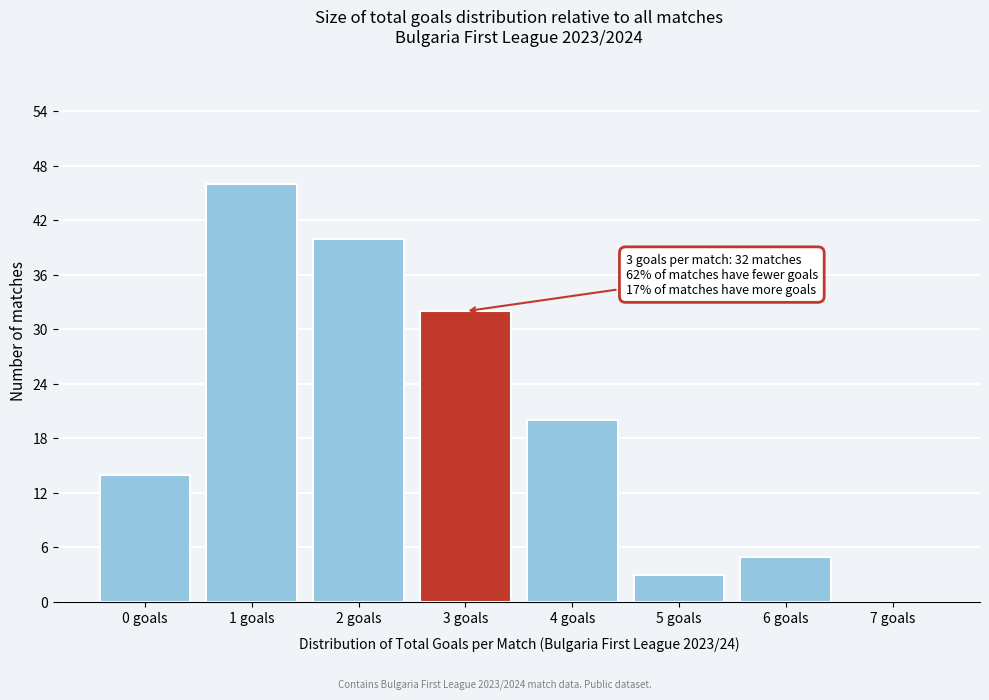

Reading left to right, extract all data points from this chart.

0 goals=14	1 goals=46	2 goals=40	3 goals=32	4 goals=20	5 goals=3	6 goals=5	7 goals=0